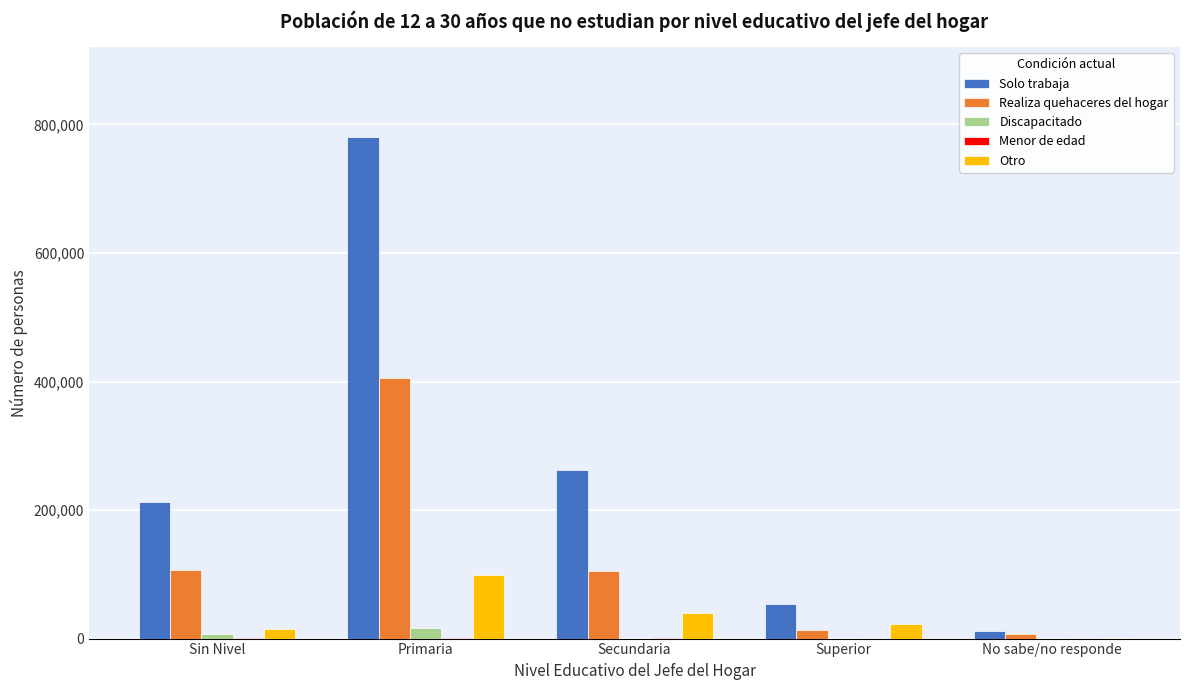

Is the value of Discapacitado at No sabe/no responde greater than the value of Solo trabaja at Secundaria?

No